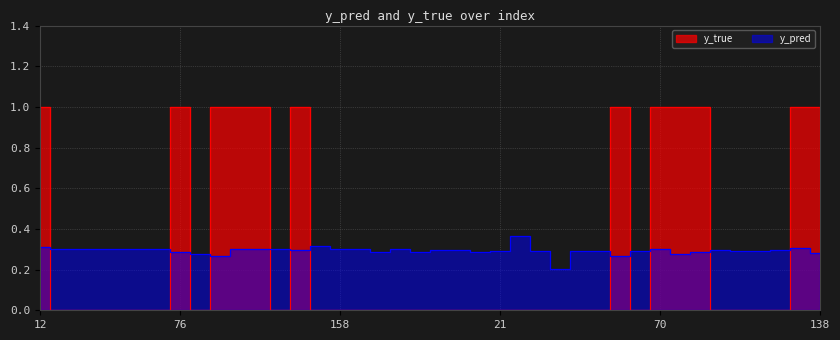

True or false: y_true and y_pred cross at least once.

True